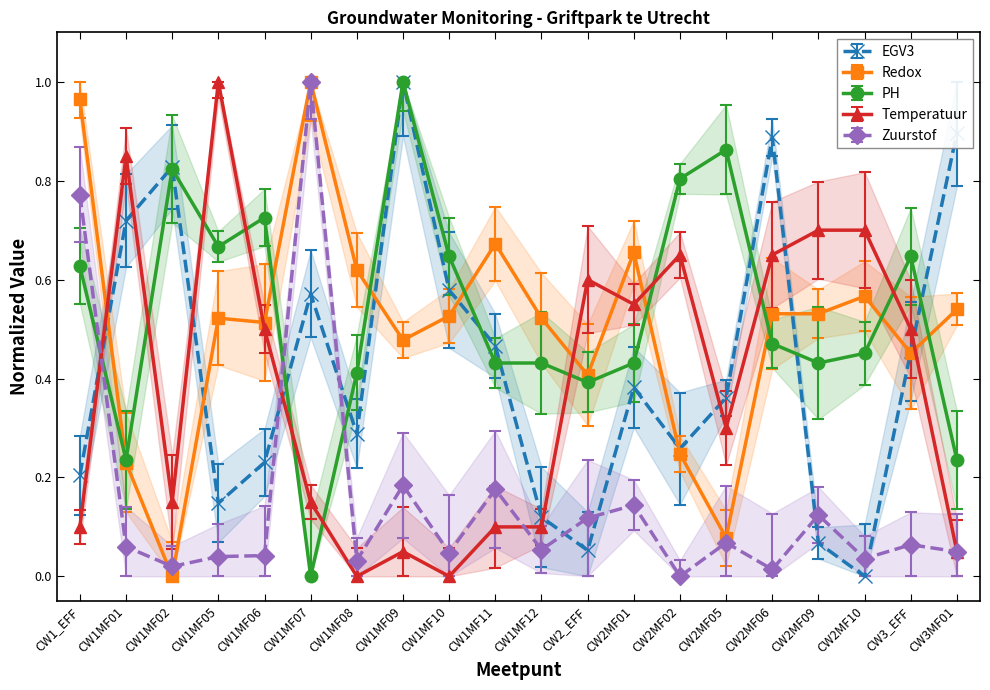

List the series in order of their peak value, lowest first.

EGV3, Redox, PH, Temperatuur, Zuurstof